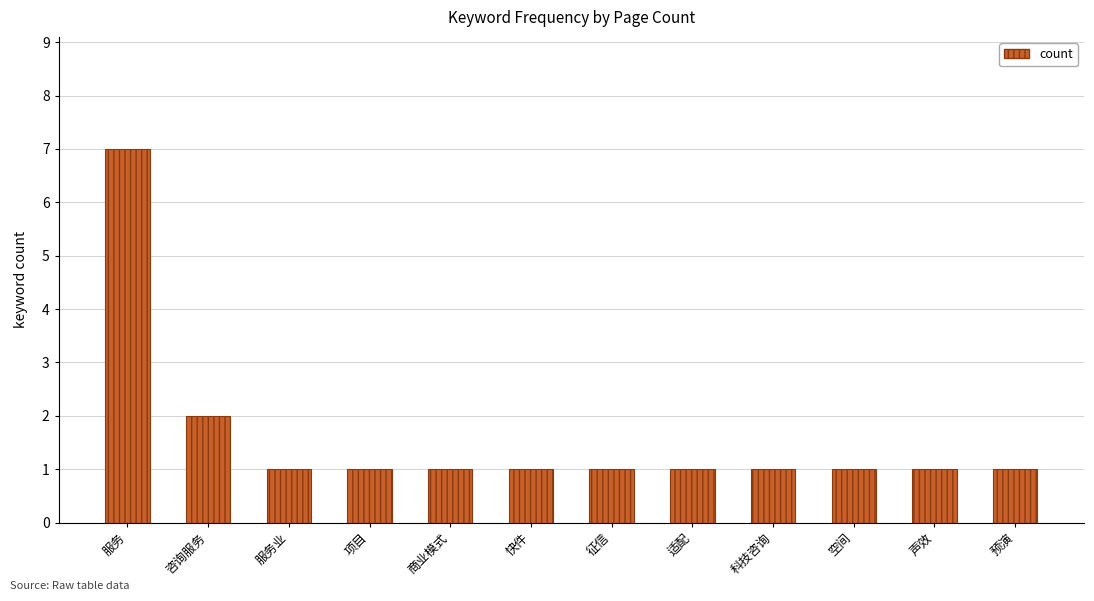

What is the greatest value displayed?

7